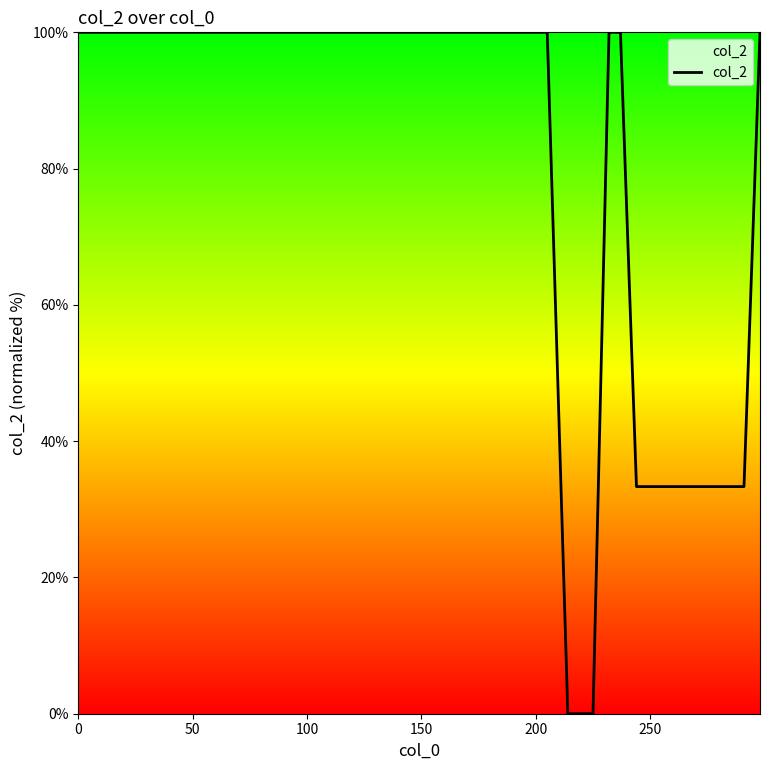

What is the difference between the second highest and minimum values?

100.0